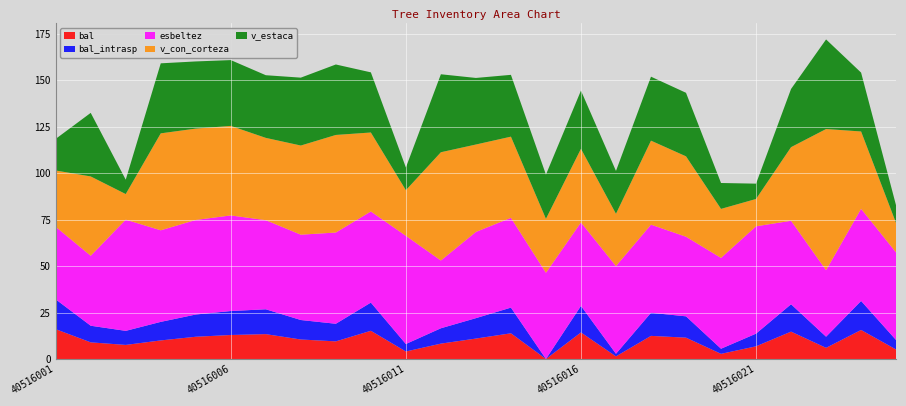

Reading left to right, transcribe all the data shown in this chart.

bal: 16.1	8.9	7.6	10.0	12.0	12.9	13.4	10.5	9.5	15.2	4.0	8.3	11.0	13.8	0.0	14.3	1.4	12.4	11.5	2.8	6.8	14.7	6.0	15.6	5.1
bal_intrasp: 16.1	8.9	7.6	10.0	12.0	12.9	13.4	10.5	9.5	15.2	4.0	8.3	11.0	13.8	0.0	14.3	1.4	12.4	11.5	2.8	6.8	14.7	6.0	15.6	5.1
esbeltez: 39.1	37.7	59.9	49.3	50.9	51.5	48.0	45.9	49.1	49.1	58.2	36.5	46.4	48.3	46.4	44.9	47.2	47.5	42.9	48.9	57.8	44.9	35.8	49.6	47.1
v_con_corteza: 30.3	42.7	13.8	52.2	49.2	48.2	44.3	48.0	52.5	42.5	24.6	58.3	47.1	43.7	29.1	39.6	28.2	45.2	43.3	26.4	14.7	39.6	76.0	41.6	15.8
v_estaca: 17.0	34.2	7.7	37.7	36.2	35.4	33.7	36.5	37.9	32.4	12.2	42.0	35.8	33.3	23.8	31.3	23.1	34.4	34.2	13.9	8.2	31.3	48.2	31.7	9.5